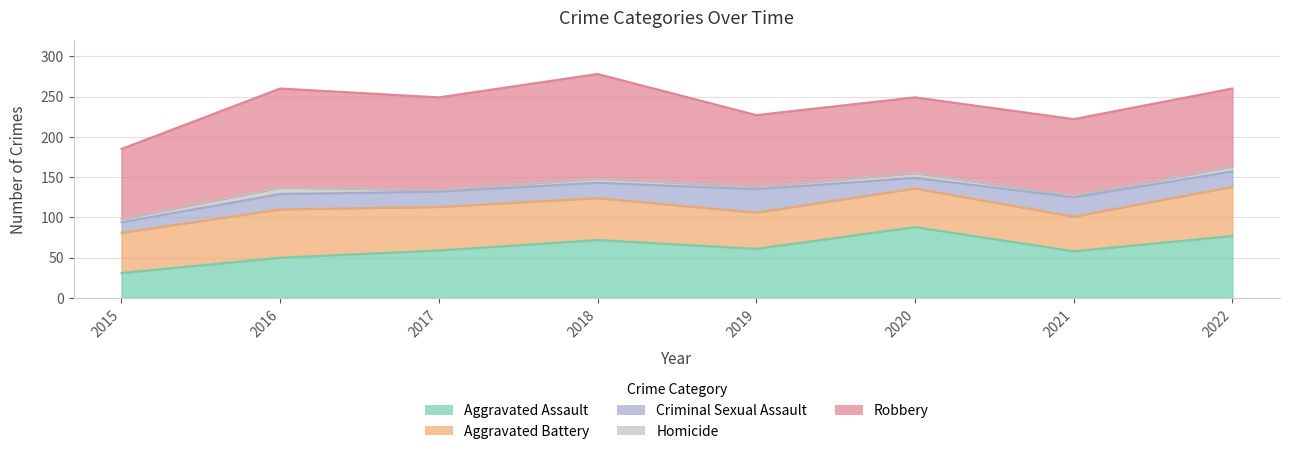

Is it true that Homicide equals 2 at 2017?

True